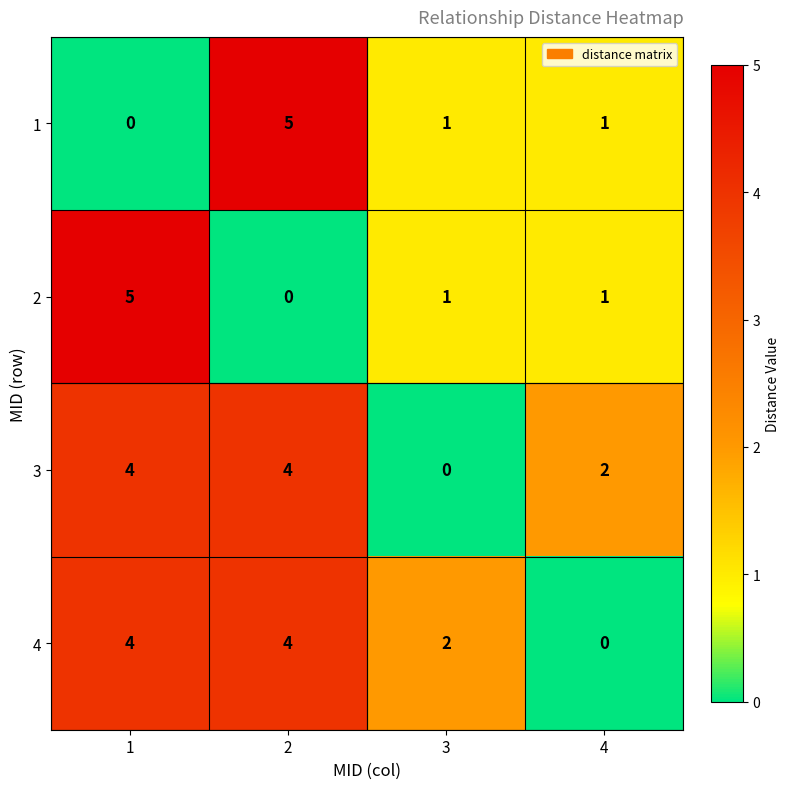

True or false: 4 has a value of 4 at 2.

True